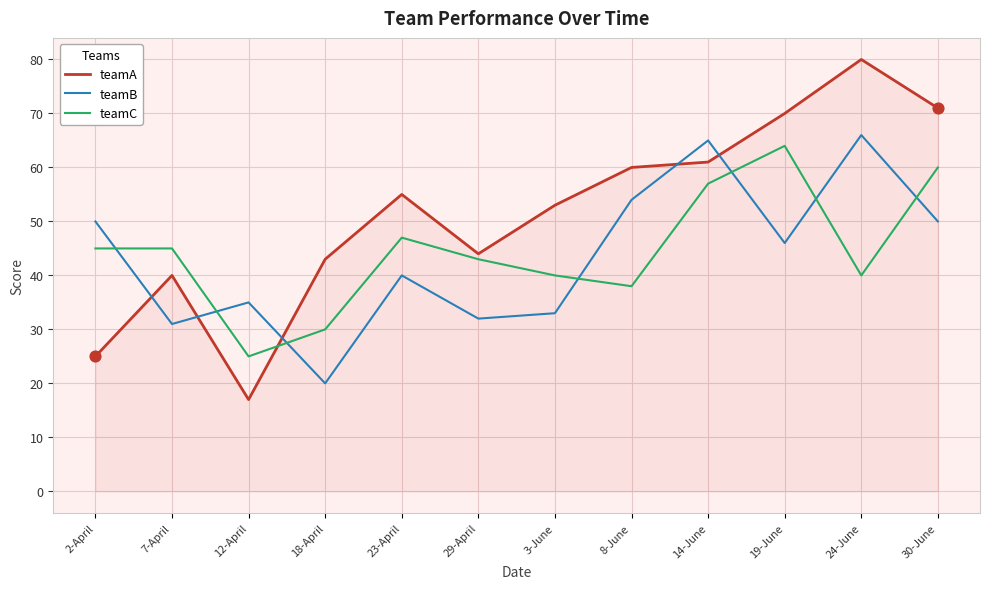

Which series has the largest range (max minus min)?

teamA